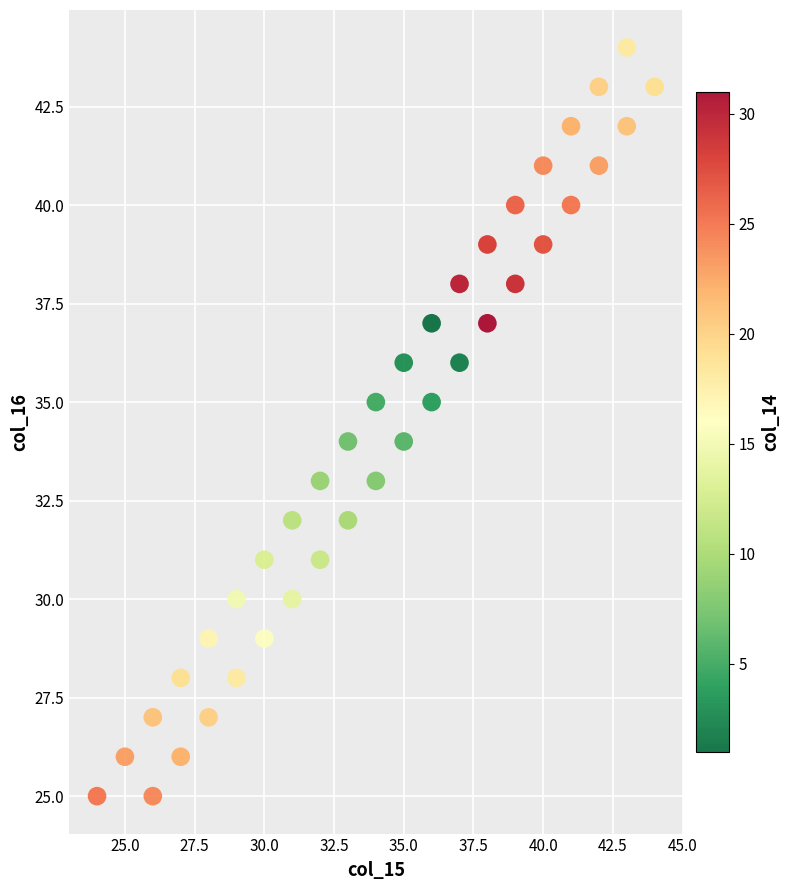

What is the range of X values (max minus min)?

20